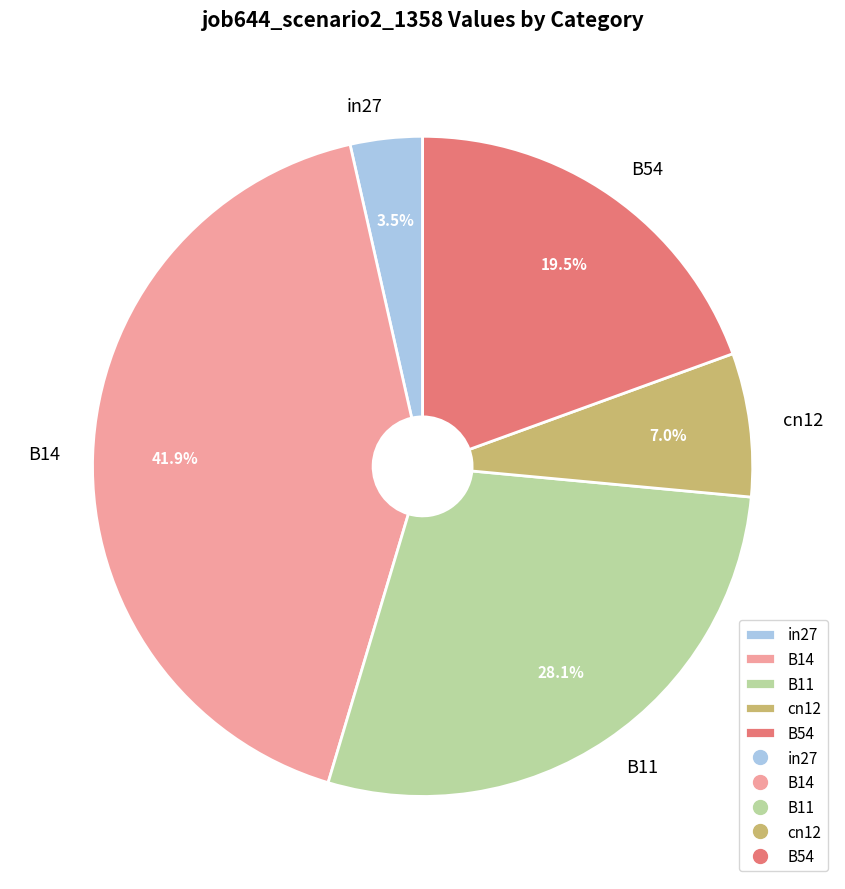

How many slices are in this pie chart?

5